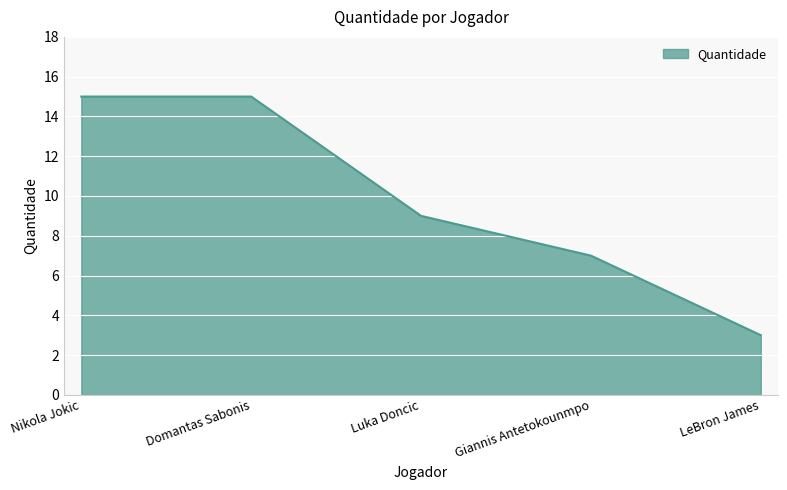

Between Giannis Antetokounmpo and Domantas Sabonis, which is larger?

Domantas Sabonis